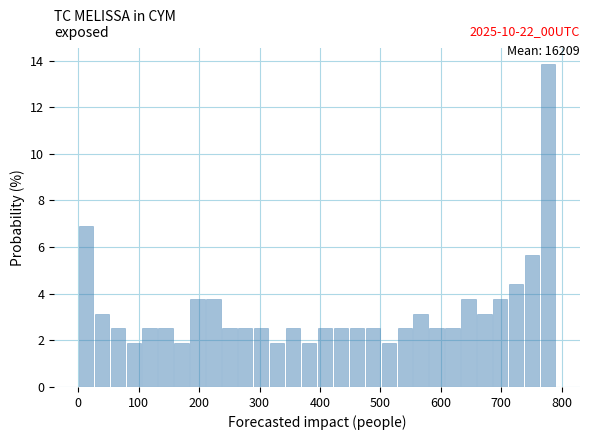

Around what value on the x-axis is the tallest bar? Give the approximate position of its centre, as read against the axis.

780